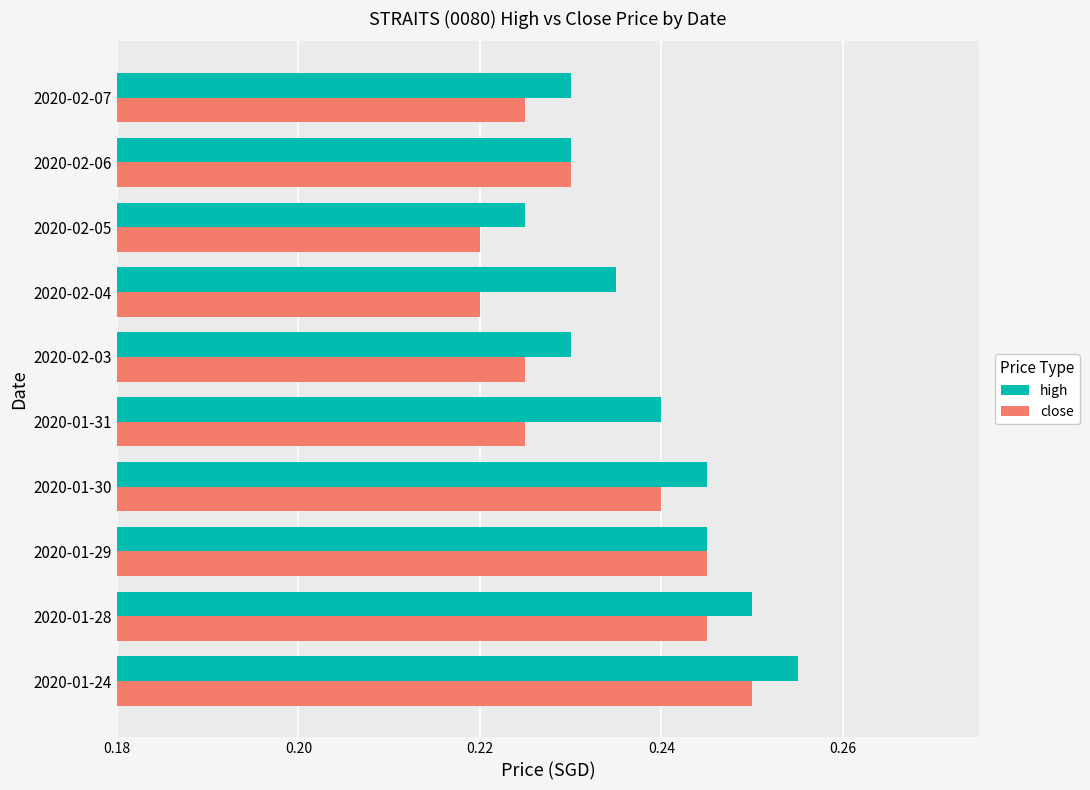

True or false: close has a value of 0.1 at 2020-02-05.

False